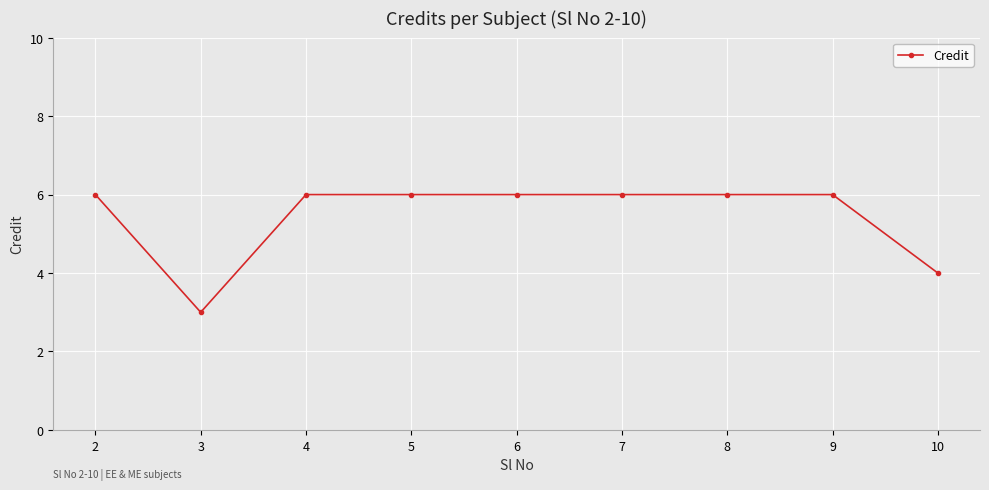

True or false: the data shows 6 at 2.

True